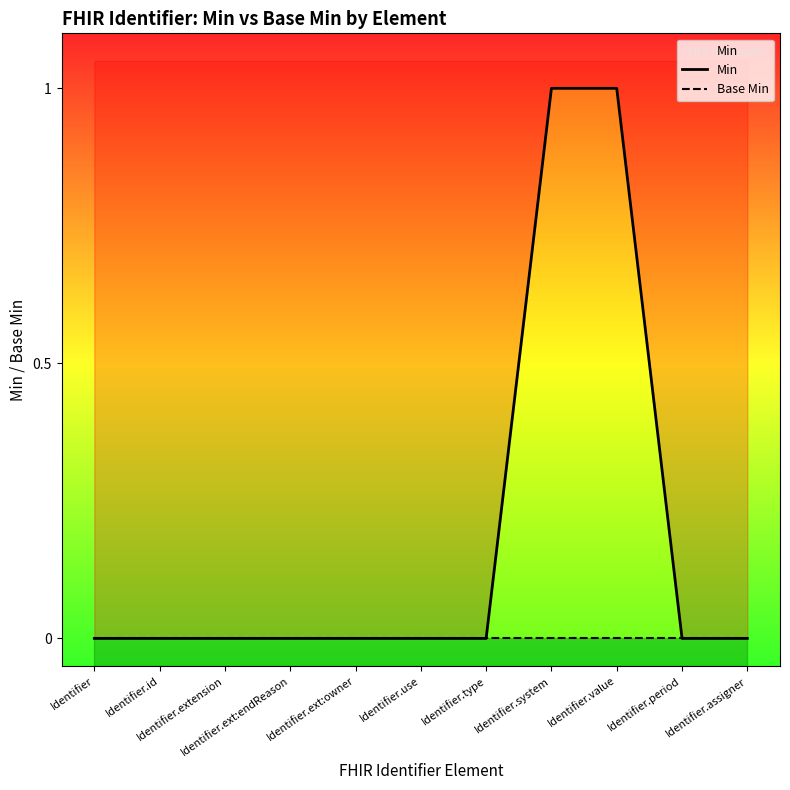

True or false: Base Min has a value of 0 at Identifier.system.

True